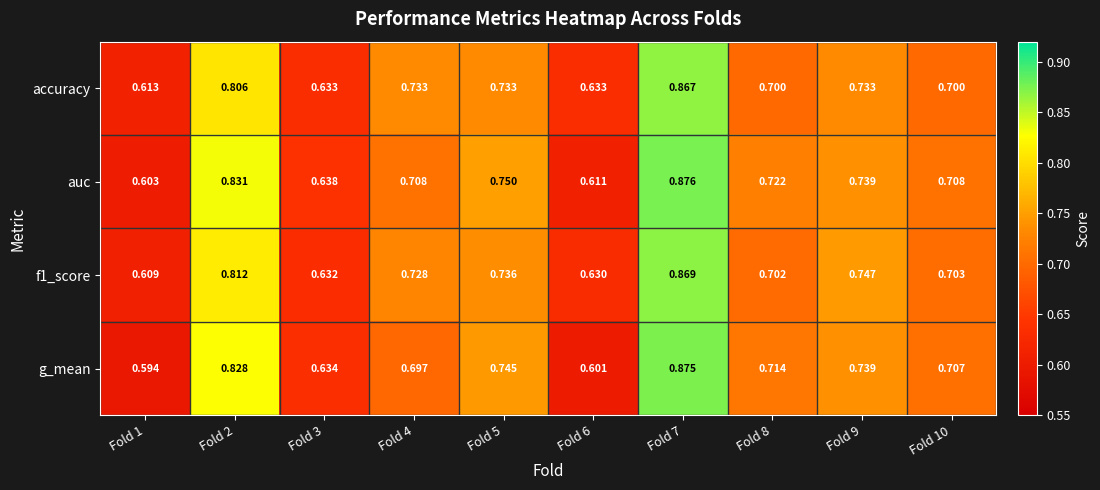

Between Fold 3 and Fold 8, which series saw the biggest shift?

auc